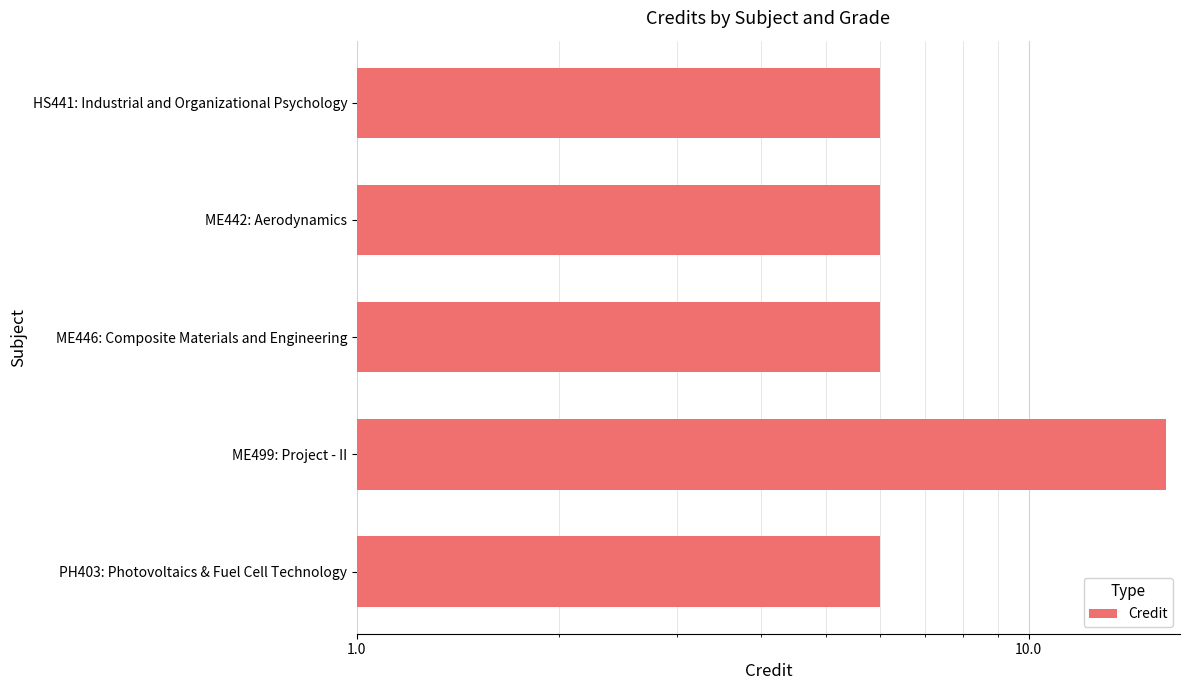

What is the maximum value shown in the chart?

16